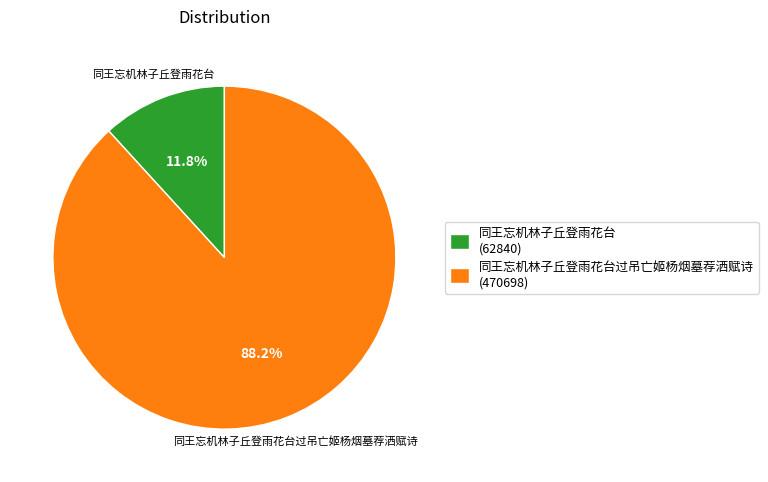

To the nearest percent, what is the difference between the 同王忘机林子丘登雨花台 and 同王忘机林子丘登雨花台过吊亡姬杨烟墓荐洒赋诗 slice percentages?

76%